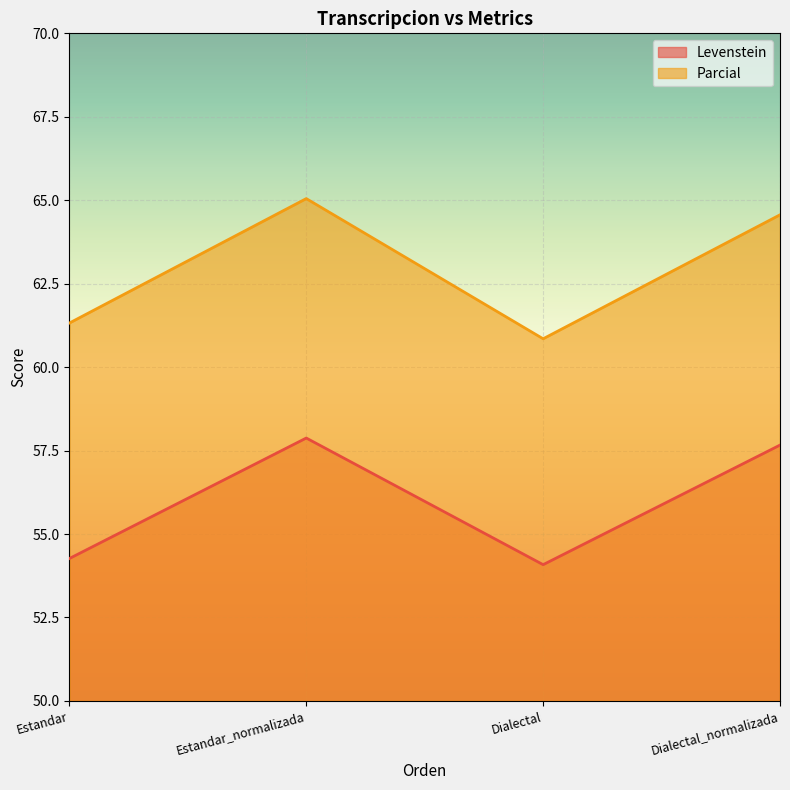

Does the chart display data point markers on the line(s)?

No